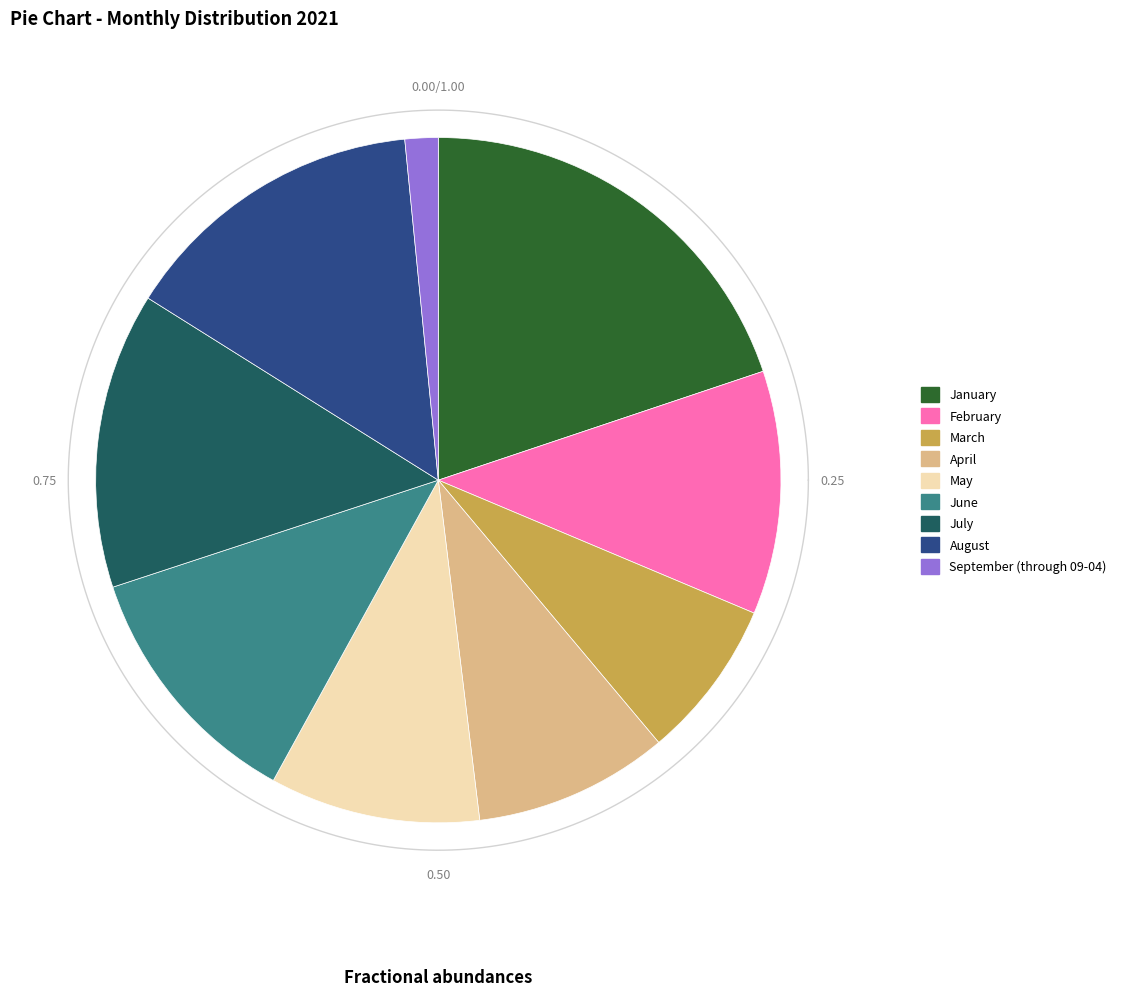

Which slice is the largest?

January